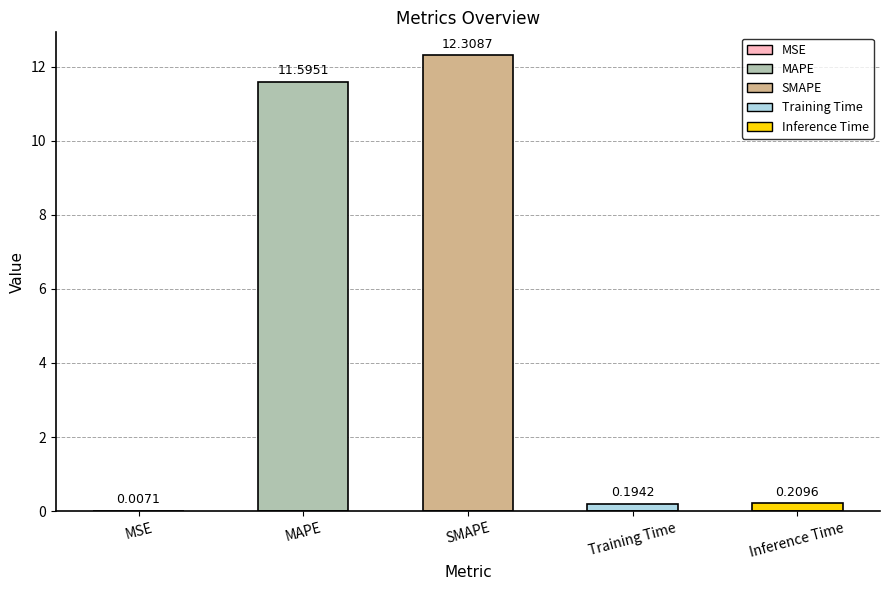

Where is the data nearest to the value 6?

MAPE